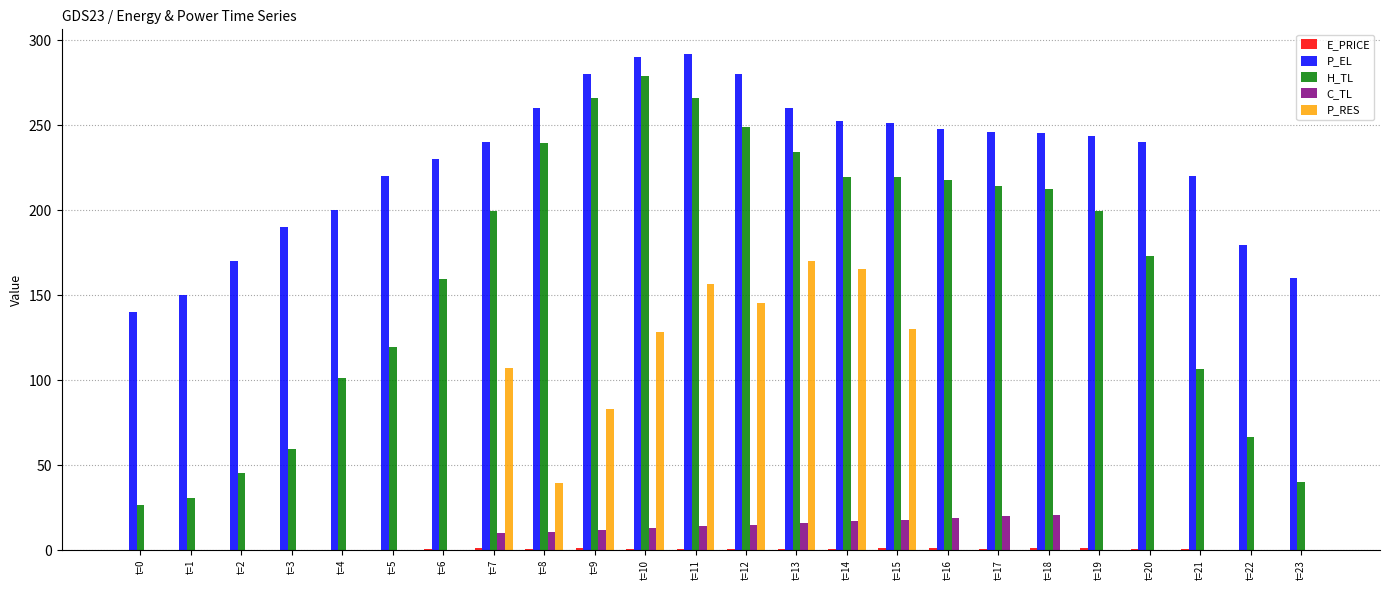

What is the sum of all P_RES values?

1126.5